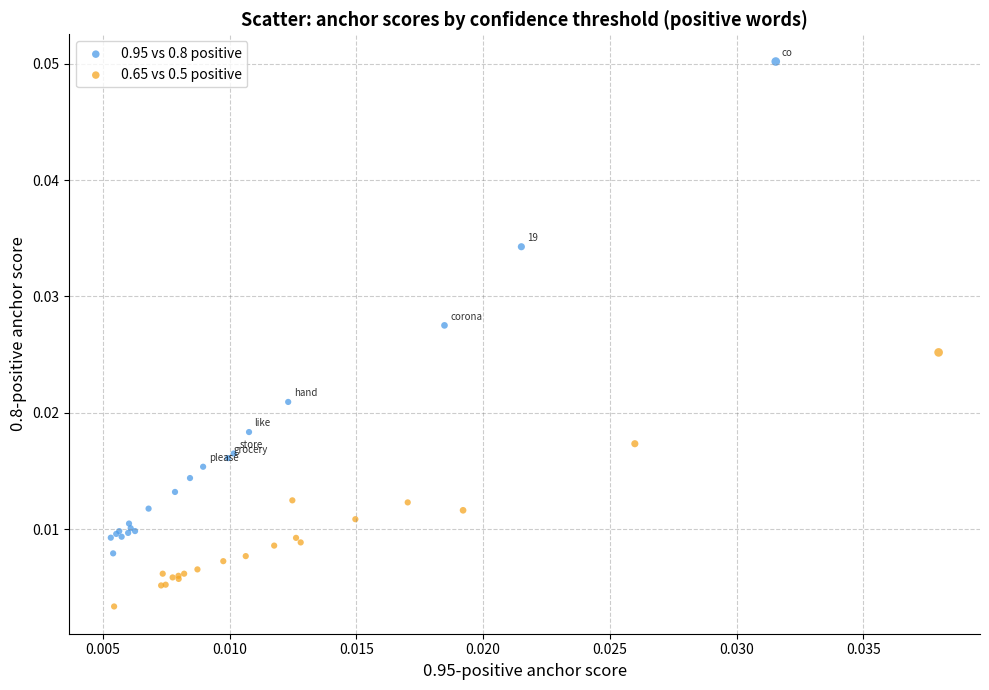

Which series reaches the minimum Y coordinate?

0.65 vs 0.5 positive